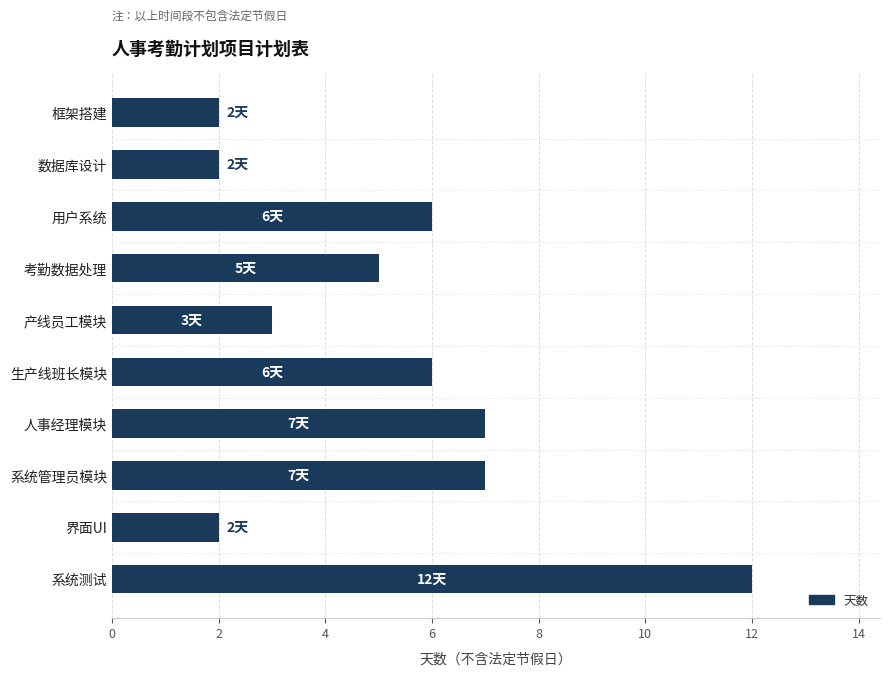

Between 界面UI and 产线员工模块, which is larger?

产线员工模块